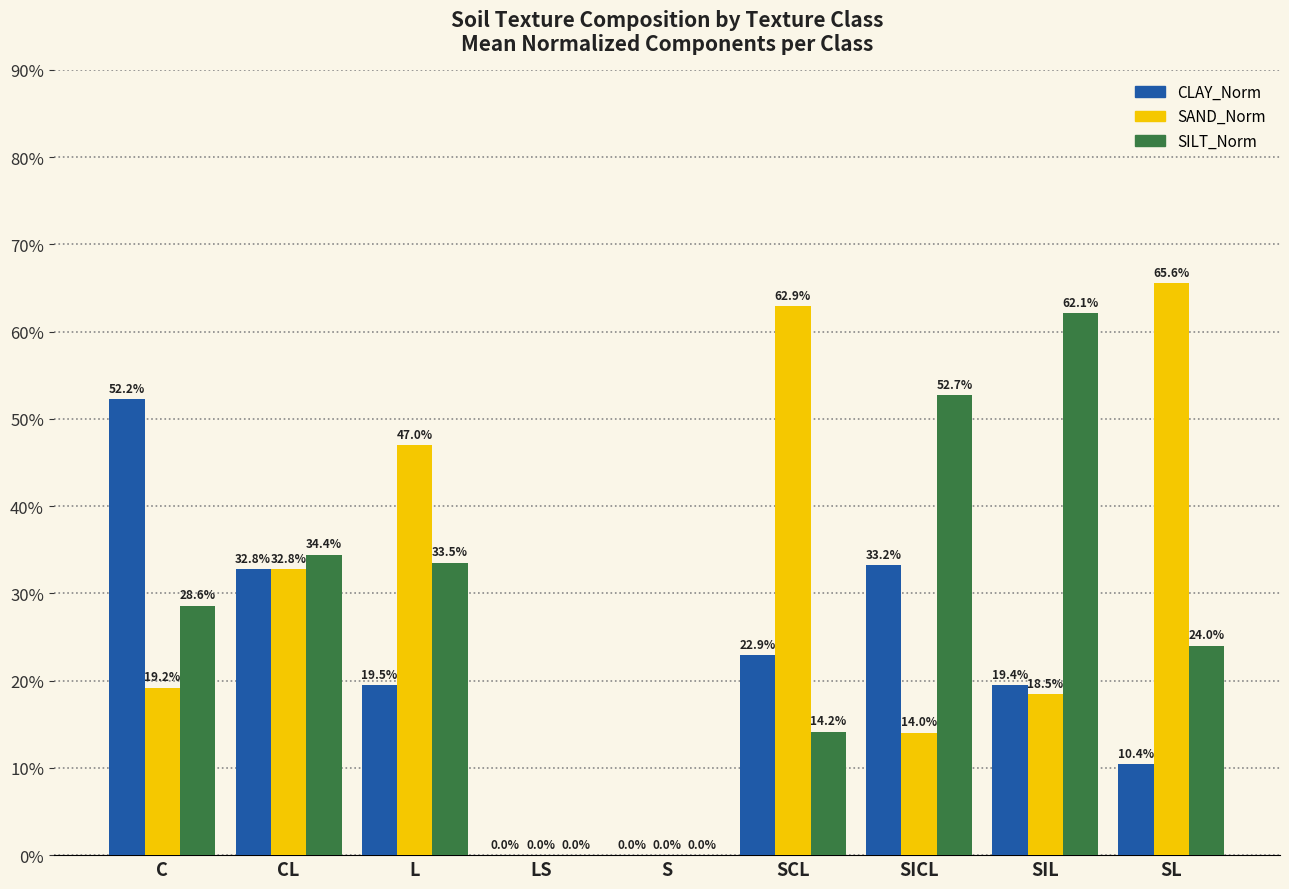

The SAND_Norm series shows 104.5 at SL. True or false?

False